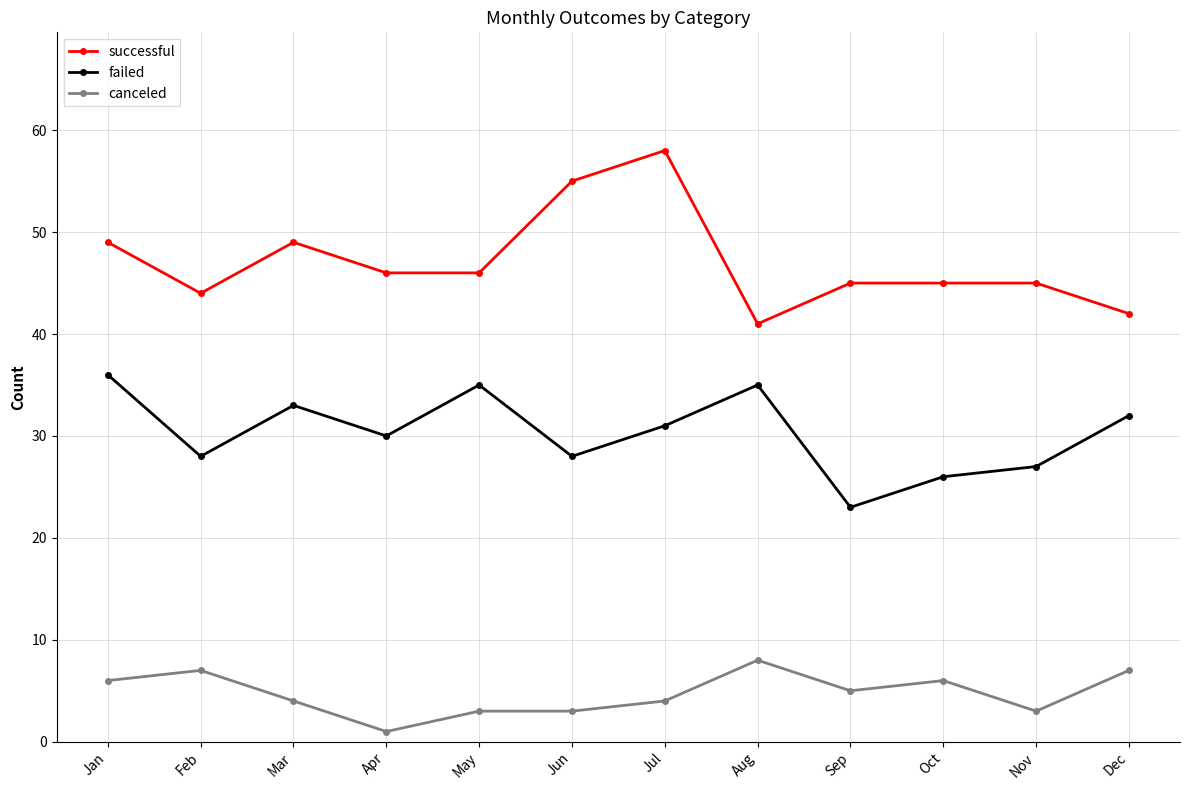

List the series in order of their overall mean, lowest first.

canceled, failed, successful